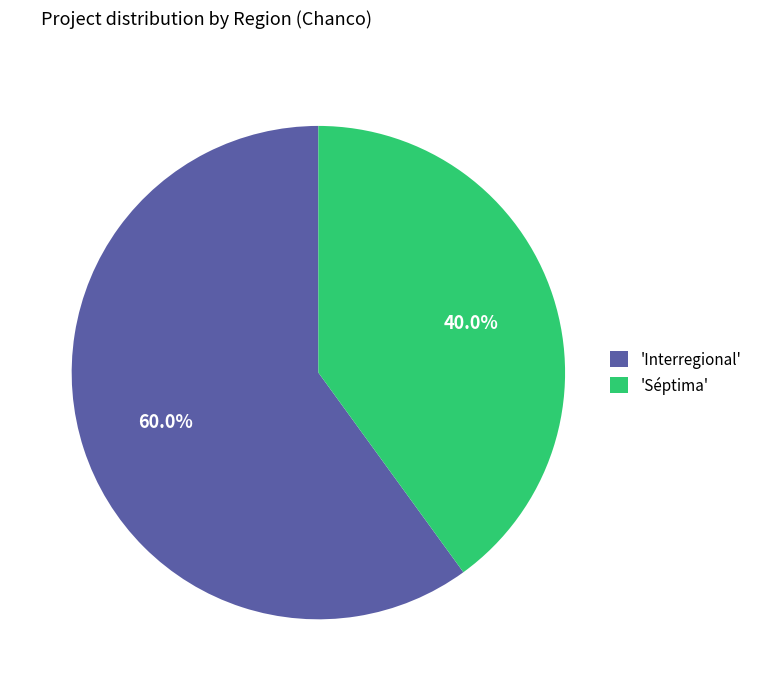

Rank the categories by value from highest to lowest.

'Interregional', 'Séptima'